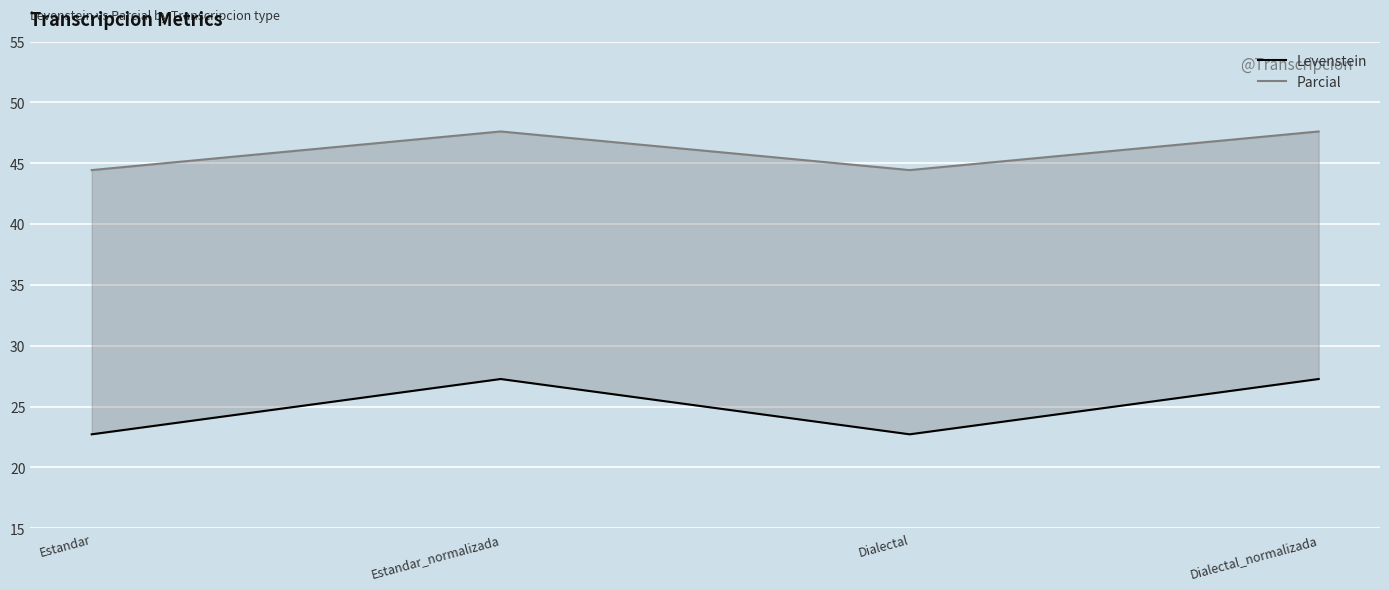

The Levenstein series shows 27.3 at Estandar_normalizada. True or false?

True